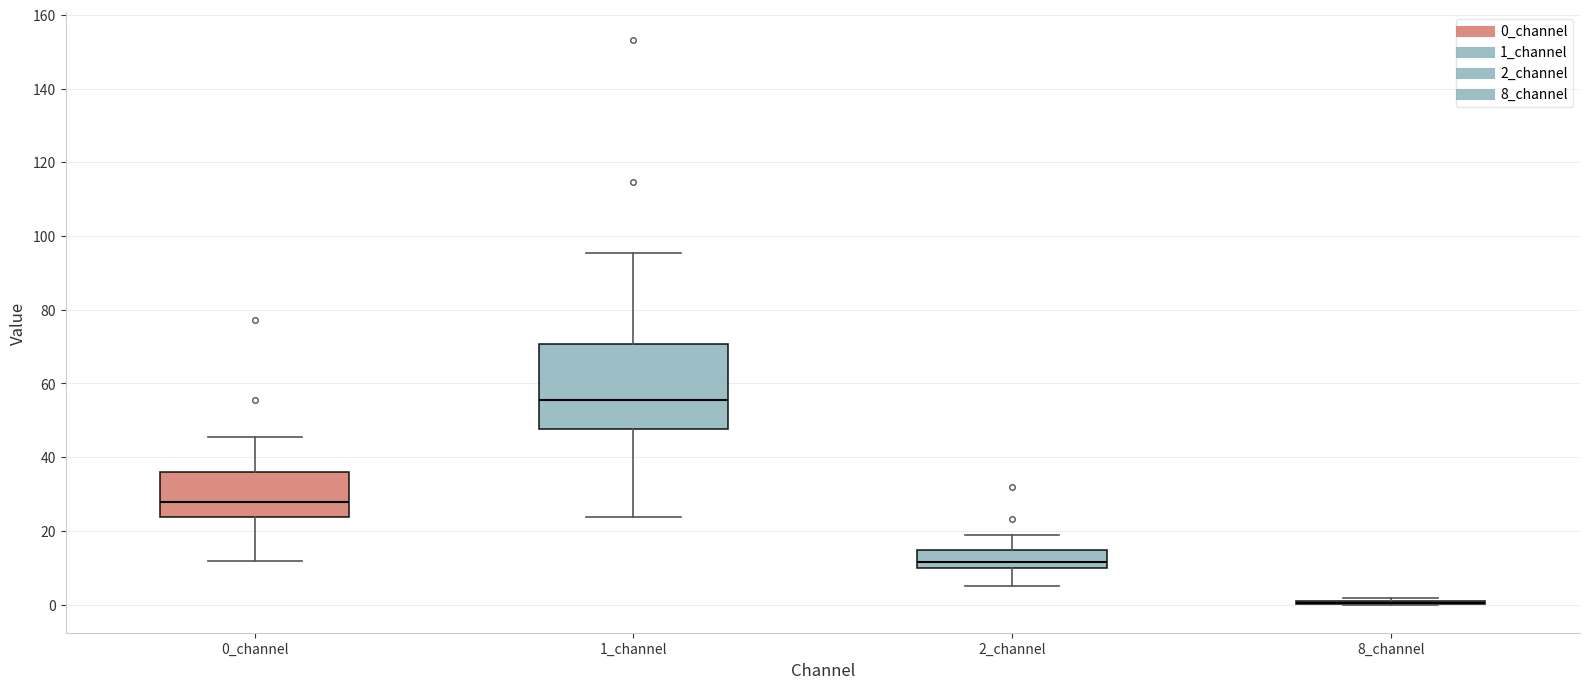

Reading left to right, transcribe this box plot: for each box, give where its median line is, the range the box spans, and where its two whiskers end, as read against the y-axis. The values are not printed on the chart, so give them approximately, as read against the axis.

0_channel: median 28, box 24 to 36, whiskers 12 to 46
1_channel: median 56, box 48 to 70, whiskers 24 to 96
2_channel: median 12, box 10 to 14, whiskers 4 to 18
8_channel: box collapsed to a line at 0, whiskers 0 to 2